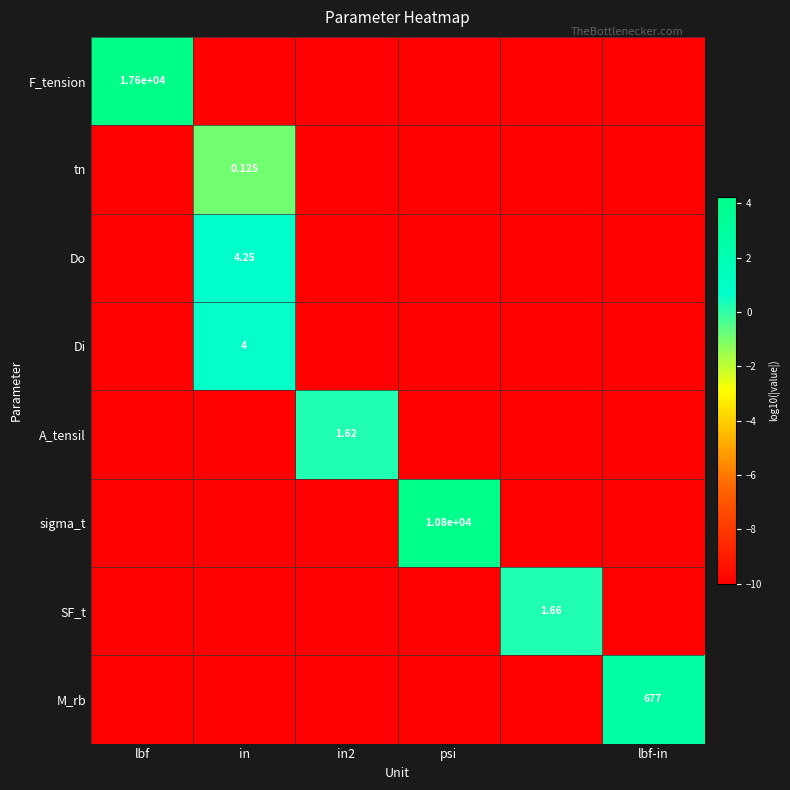

How many values in A_tensil are above zero?

1